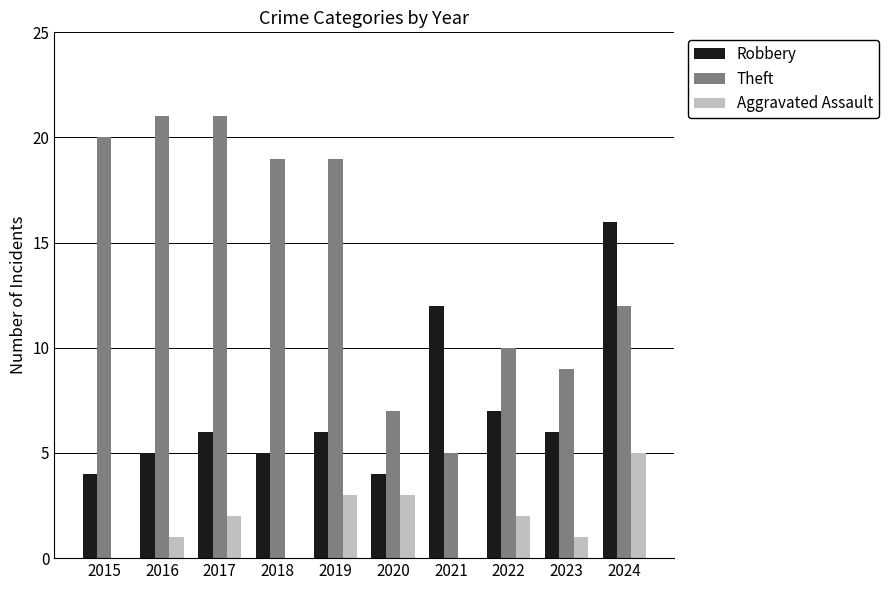

Are the bars grouped side by side (vs. stacked)?

Yes